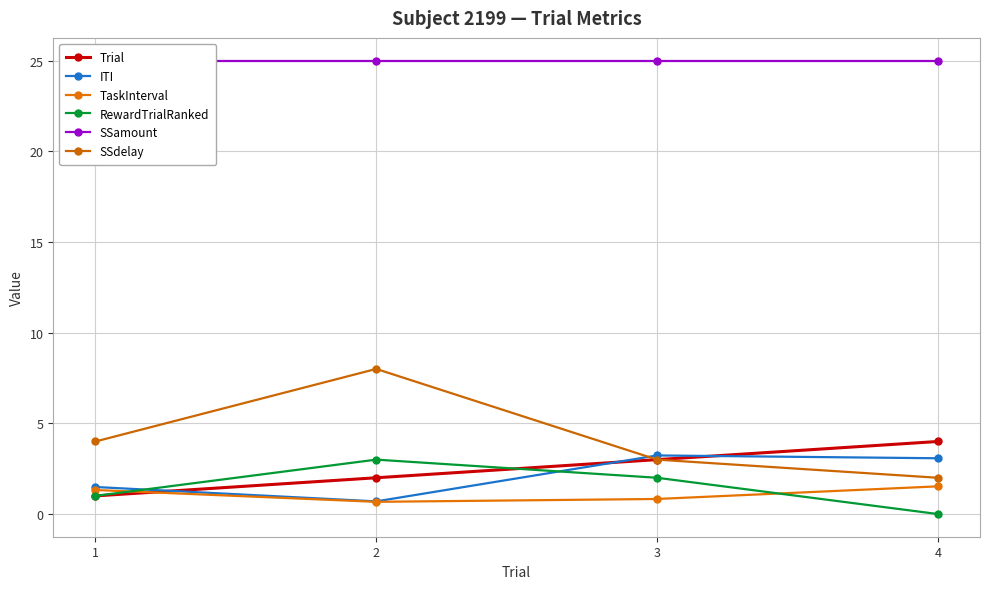

How many intersections are there between ITI and RewardTrialRanked?

2